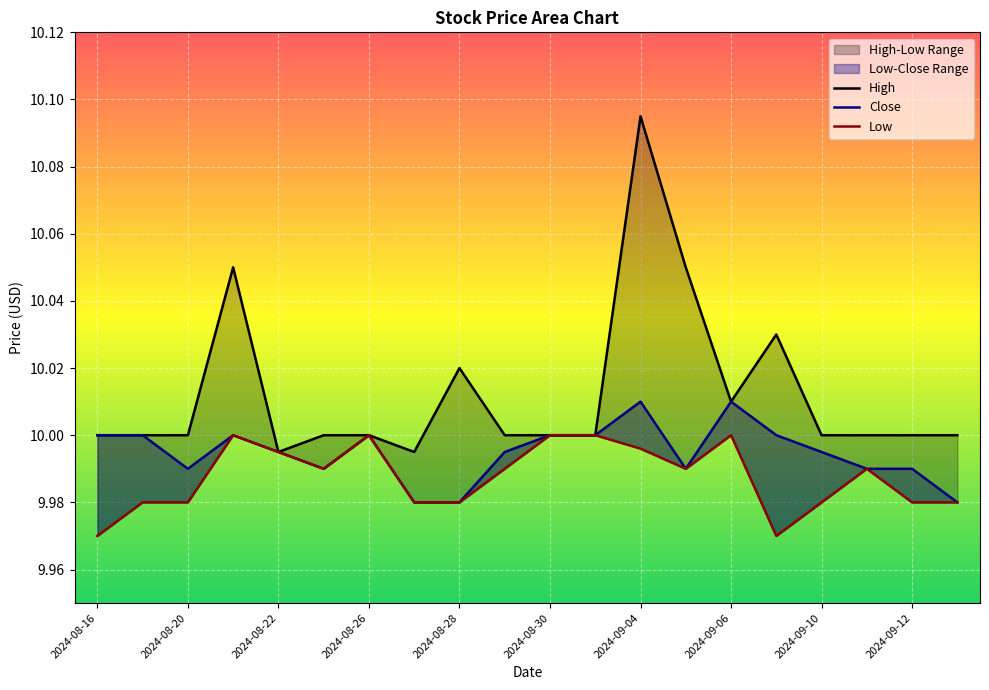

List the series in order of their overall mean, lowest first.

Low, Close, High